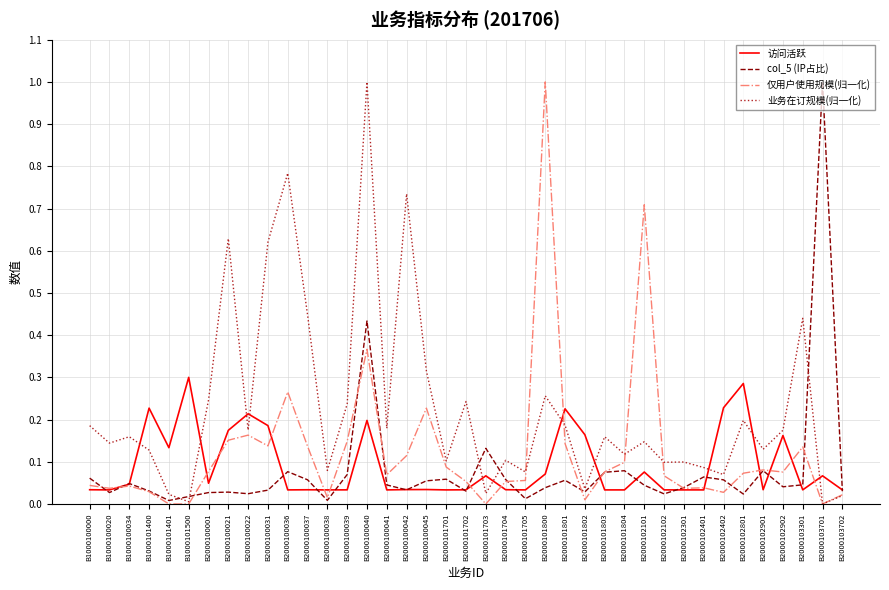

At which category is the sum across all series the highest?

B2000100040